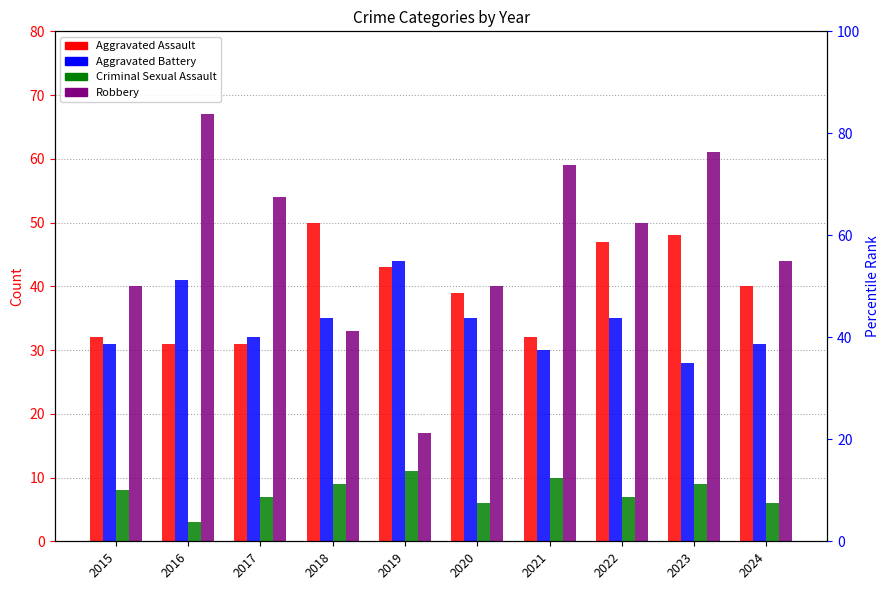

What value does the Aggravated Assault series have at 2019, to the nearest 10?

40